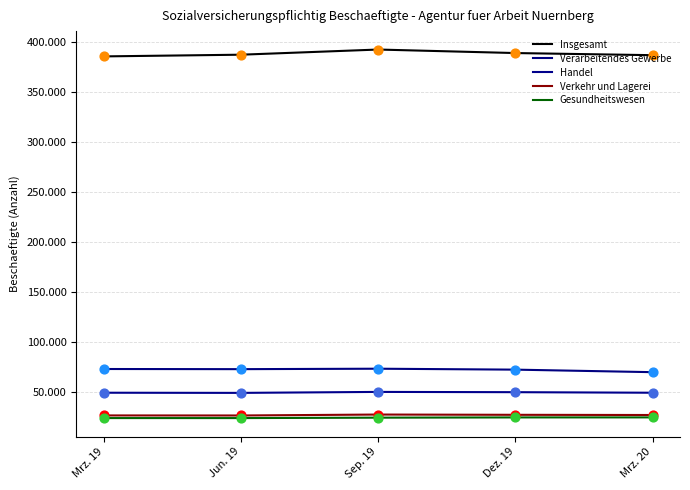

At how many categories does at least one series exceed 84457?

5